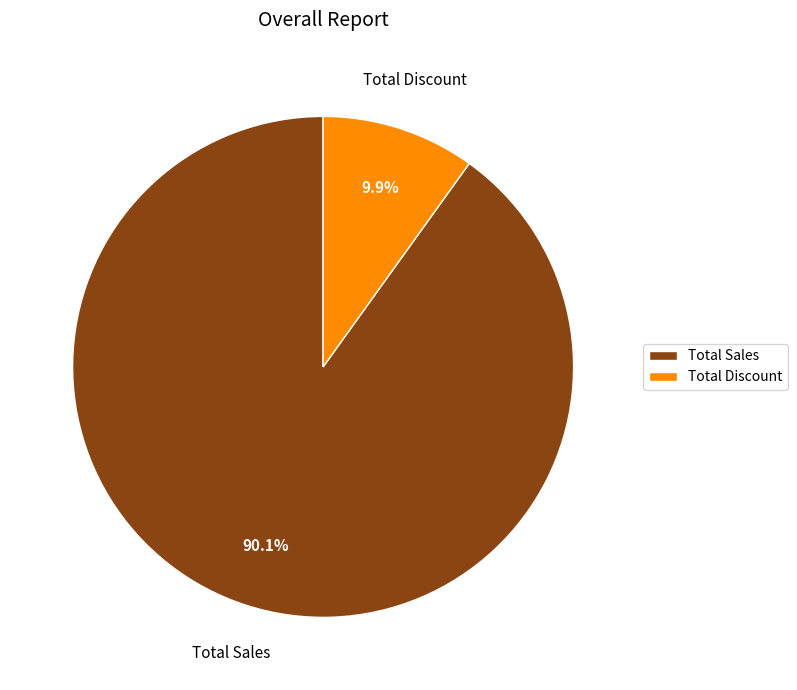

Approximately how many times larger is the value at Total Sales compared to Total Discount?

9.1